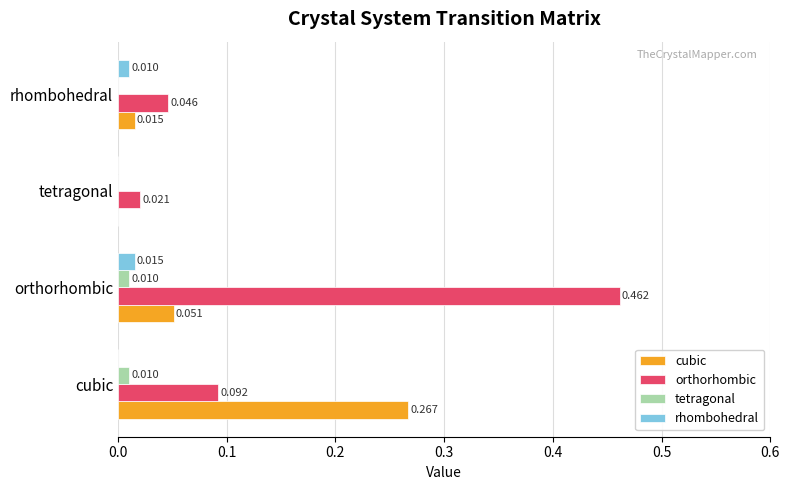

What are all the series names shown in the legend?

cubic, orthorhombic, tetragonal, rhombohedral